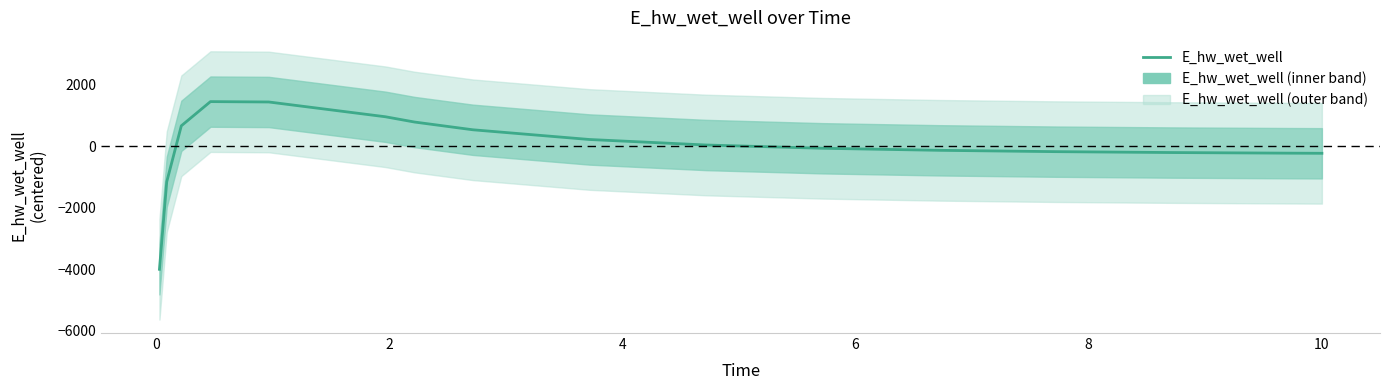

Count the number of values greater than 46.

8